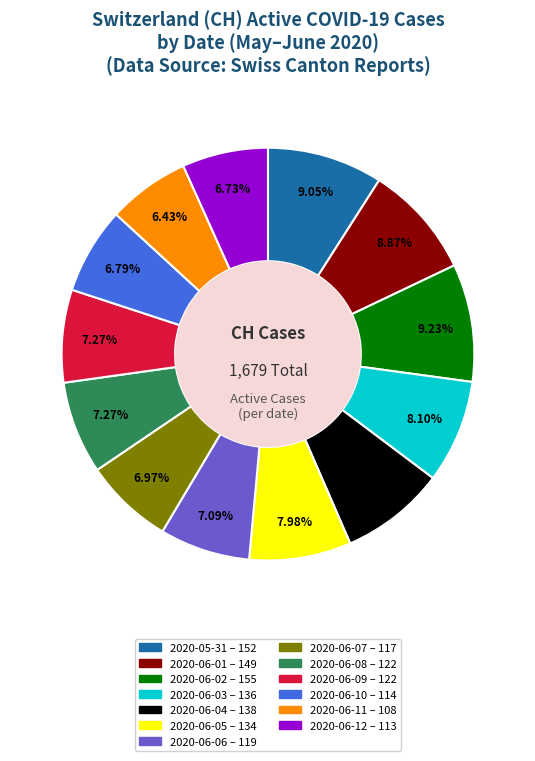

To the nearest percent, what is the combined percentage of 2020-06-09 and 2020-06-02?

16%